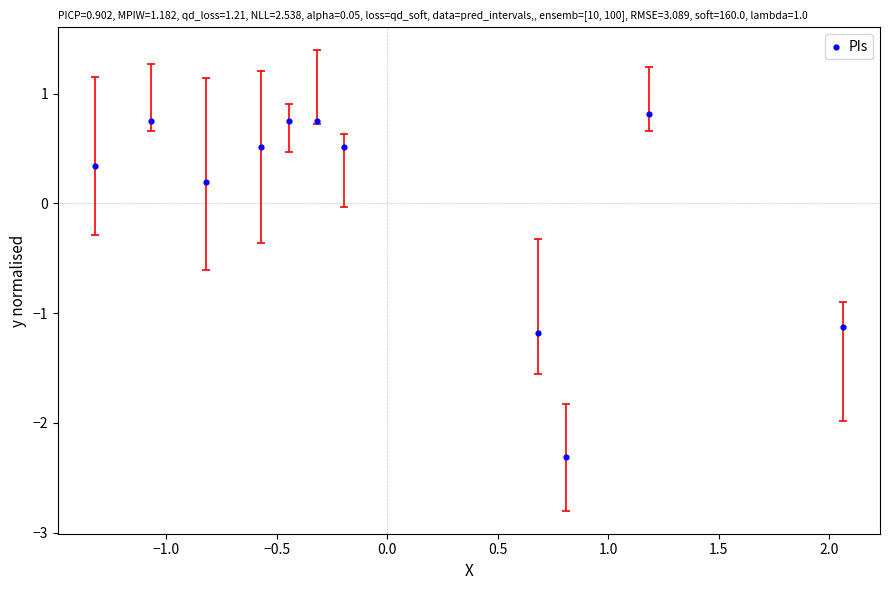

What is the range of Y values (max minus min)?

3.1